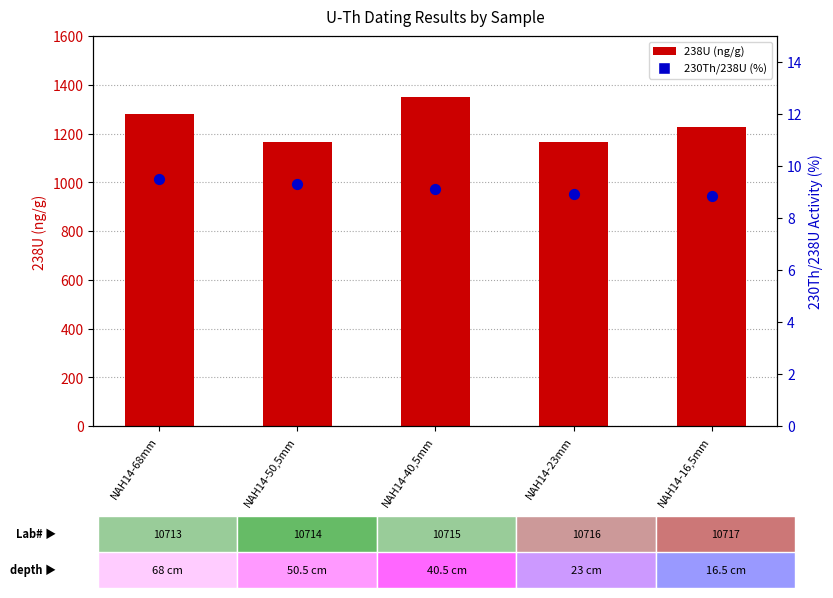

At how many categories does at least one series exceed 669?

5